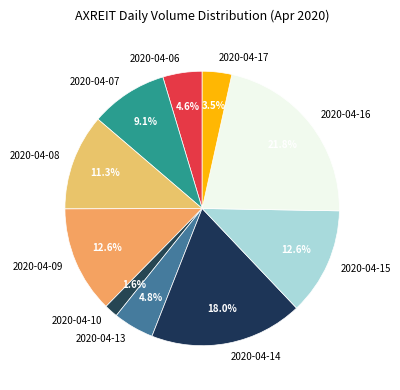

Between 2020-04-10 and 2020-04-08, which is larger?

2020-04-08